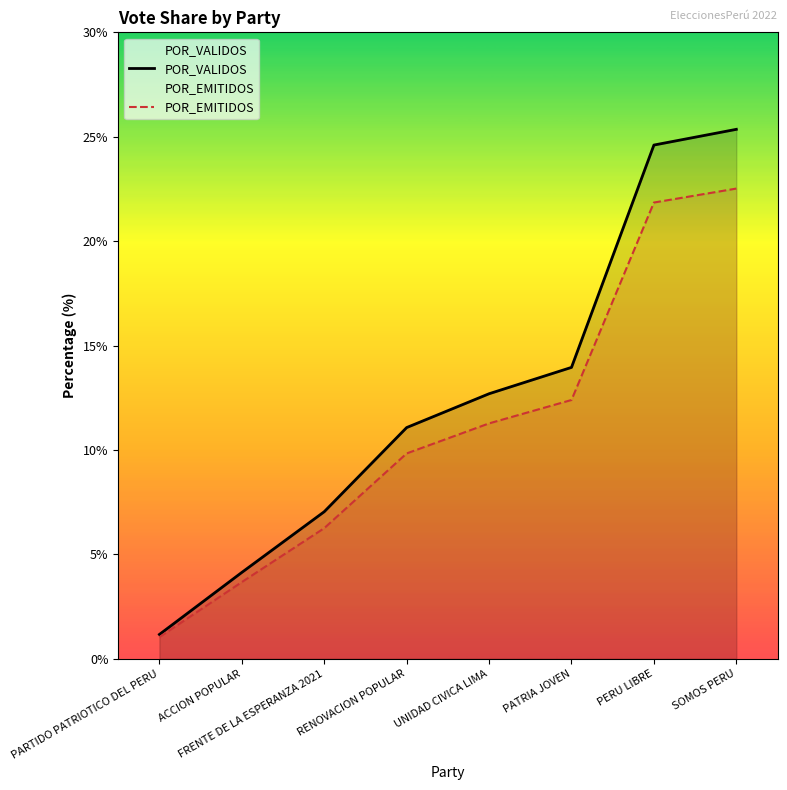

Reading left to right, what are all the values shown in this chart?

POR_VALIDOS: 1.2	4.1	7.0	11.1	12.7	14.0	24.6	25.4
POR_EMITIDOS: 1.0	3.7	6.3	9.8	11.3	12.4	21.8	22.5